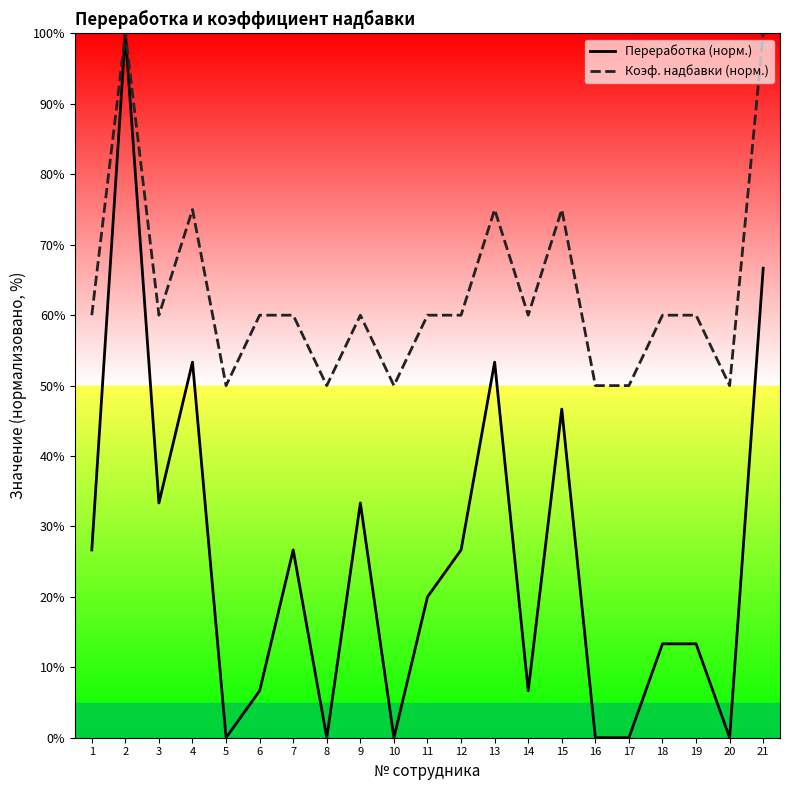

At which category does Переработка (норм.) reach its first local valley?

3